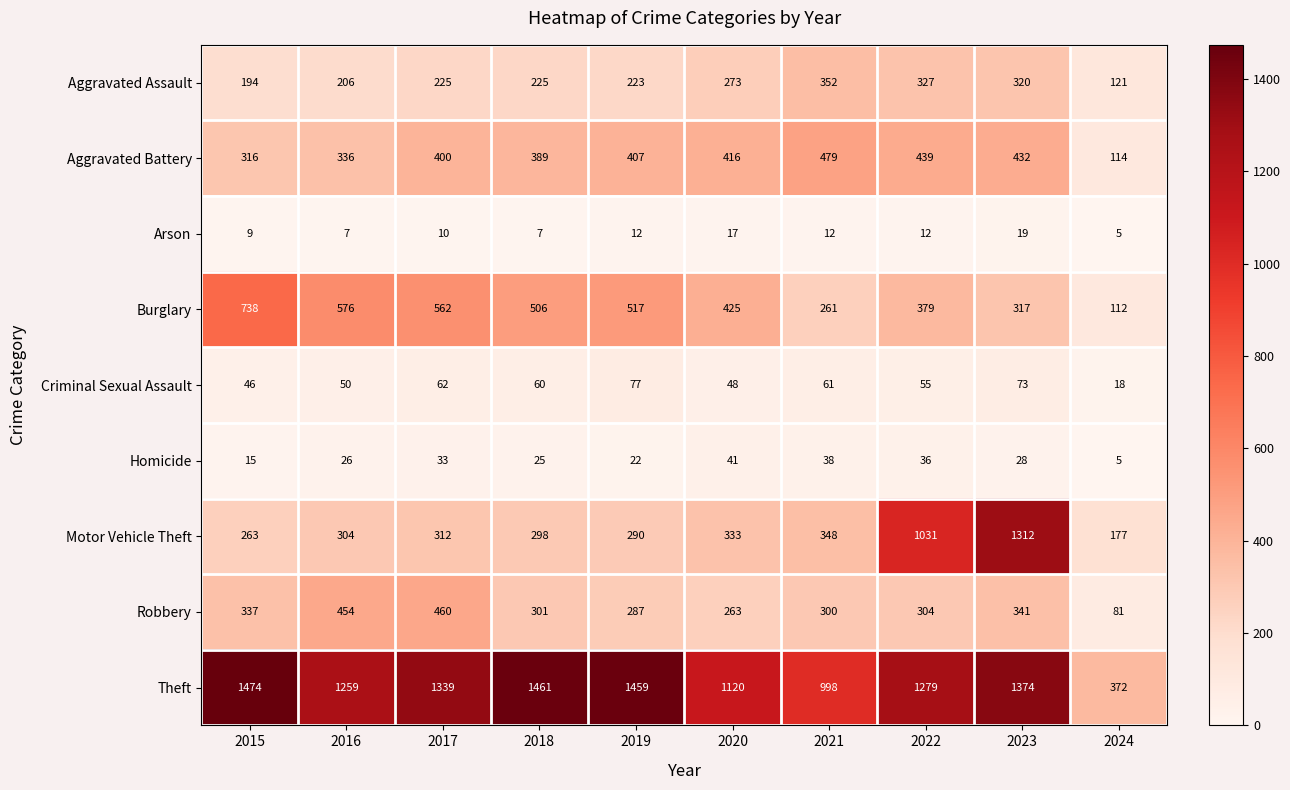

What is the sum of the Motor Vehicle Theft values at 2016 and 2023?

1616